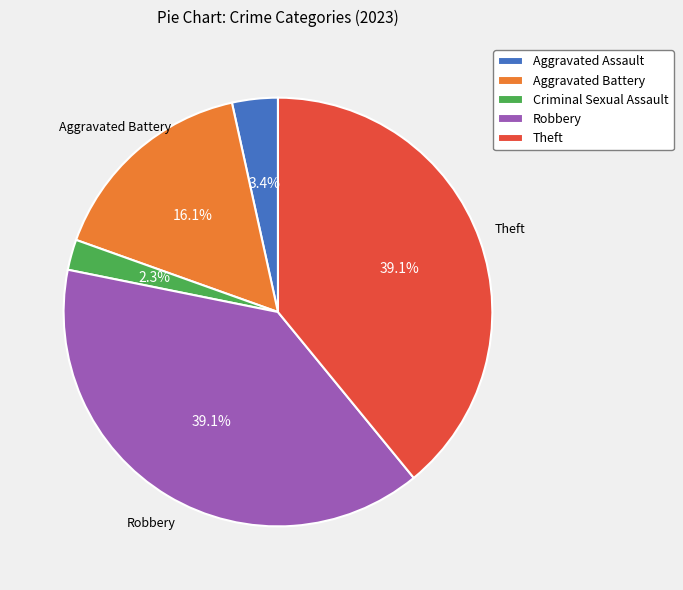

What is the ratio of the value at Aggravated Battery to the value at Robbery?

0.4